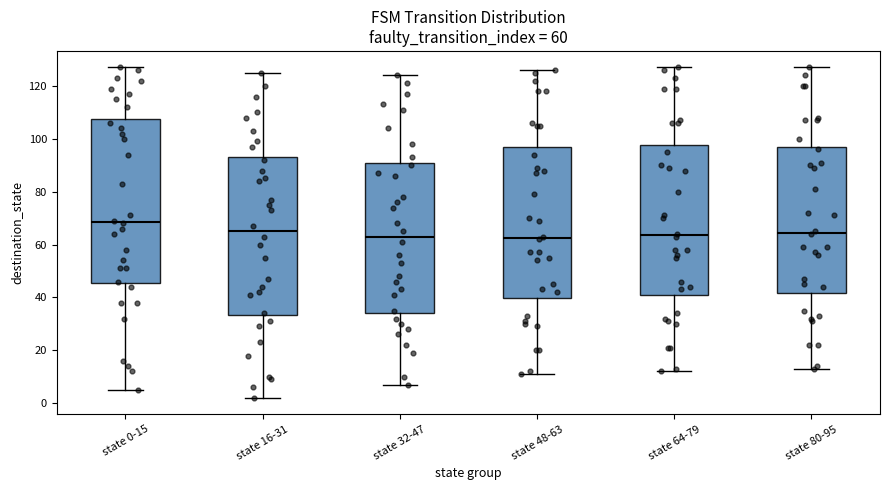

Comparing the boxes themselves (not the whiskers), which one is the tallest?

state 0-15